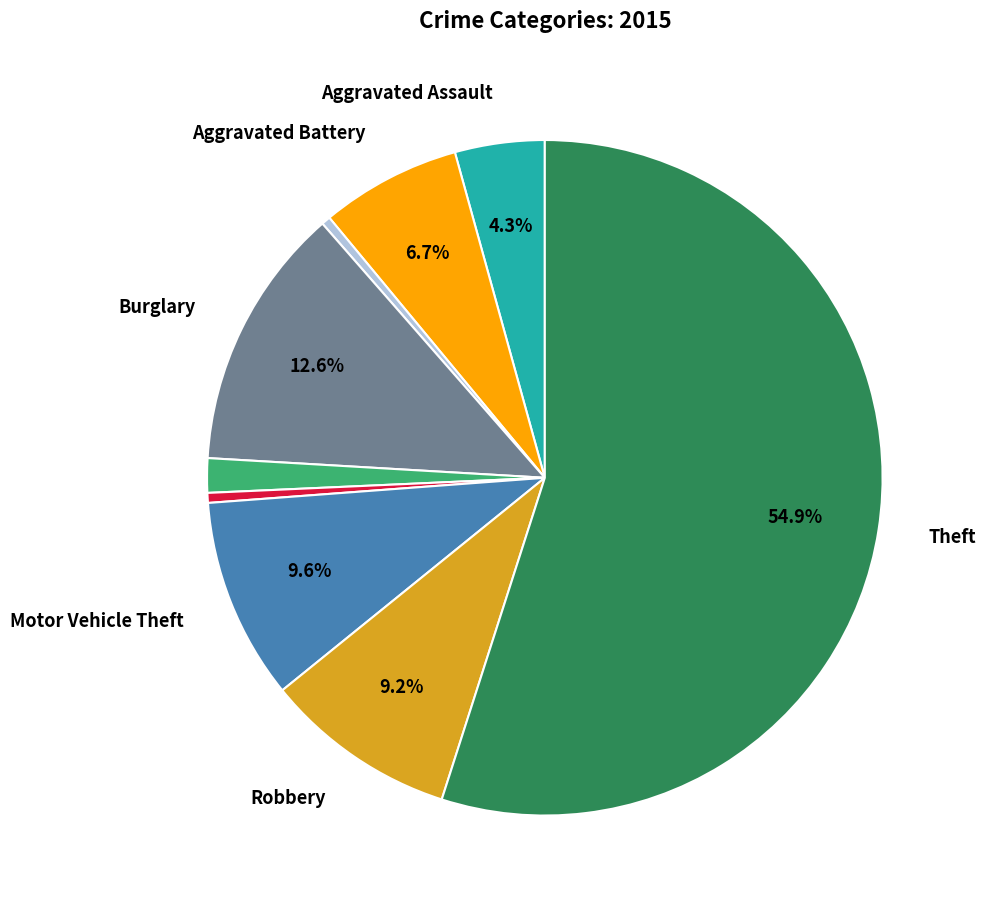

Is there a majority slice in this chart?

Yes